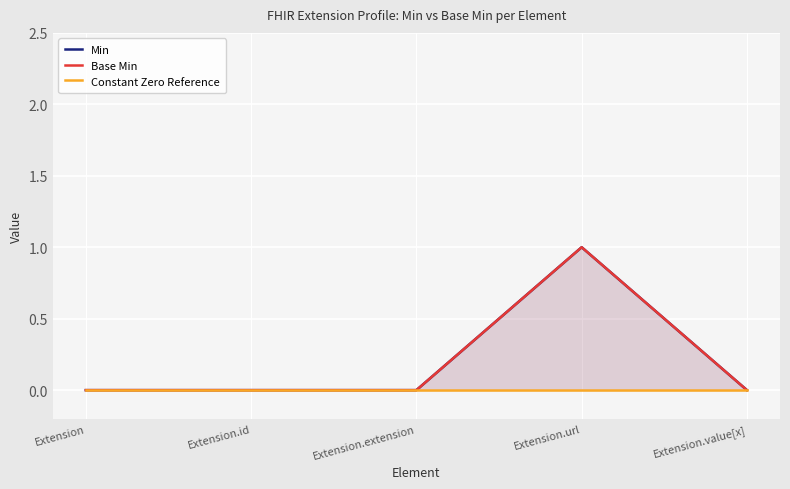

Which label corresponds to the largest value in the chart?

Extension.url